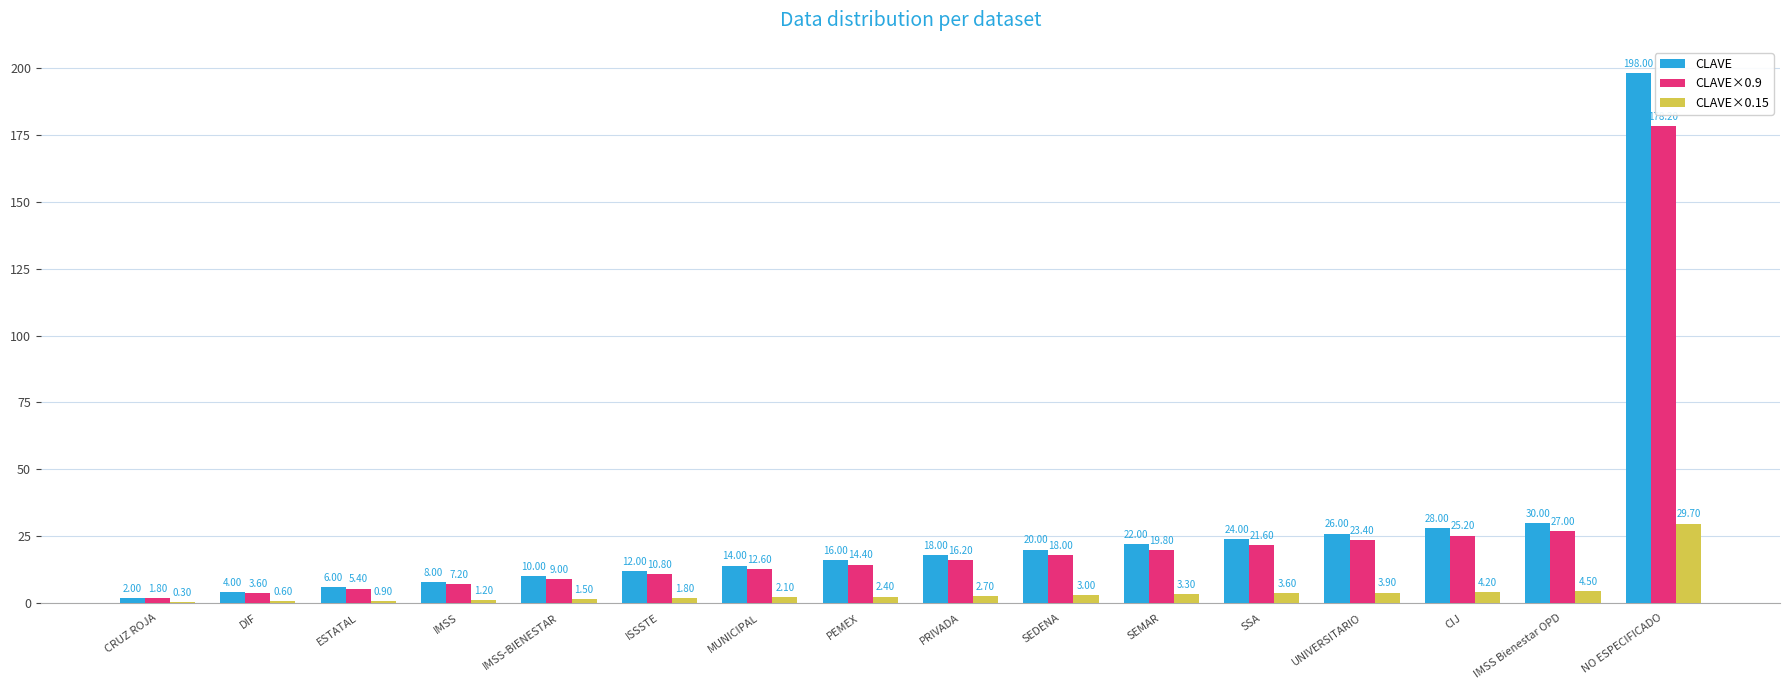

What is the total value across all series at IMSS Bienestar OPD?

61.5